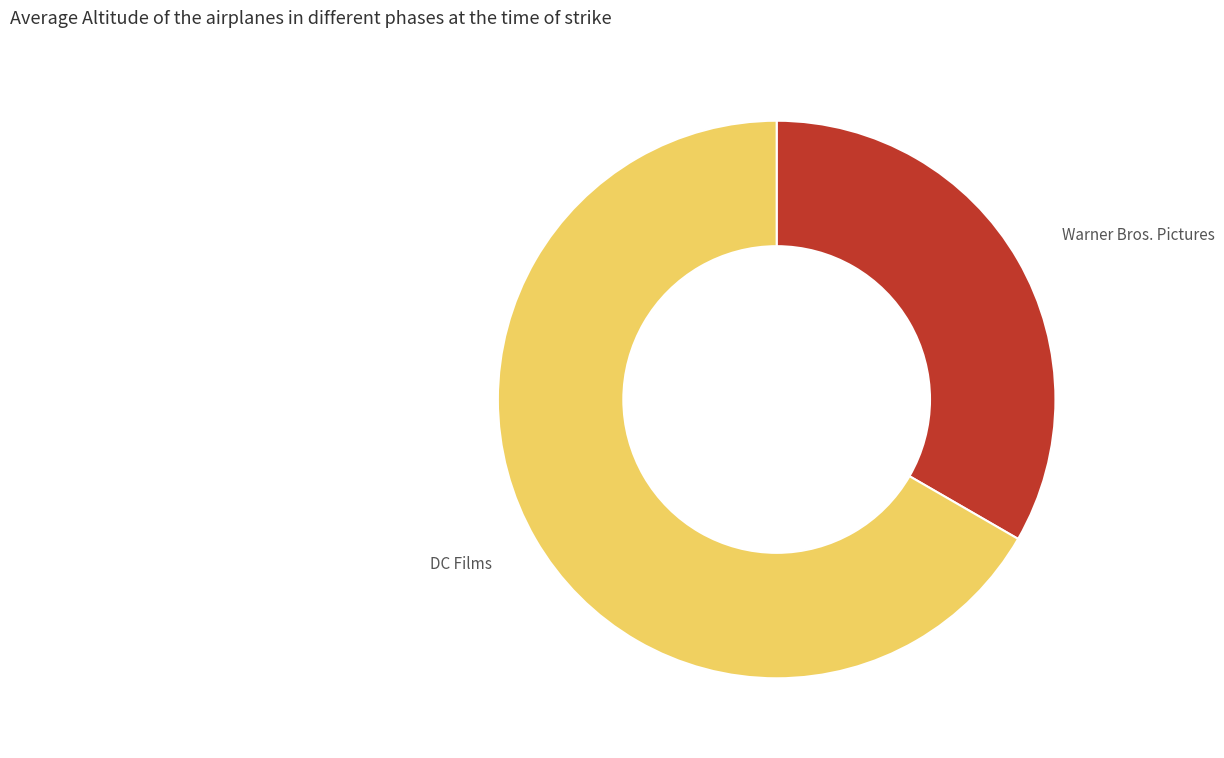

Rank the categories by value from lowest to highest.

Warner Bros. Pictures, DC Films